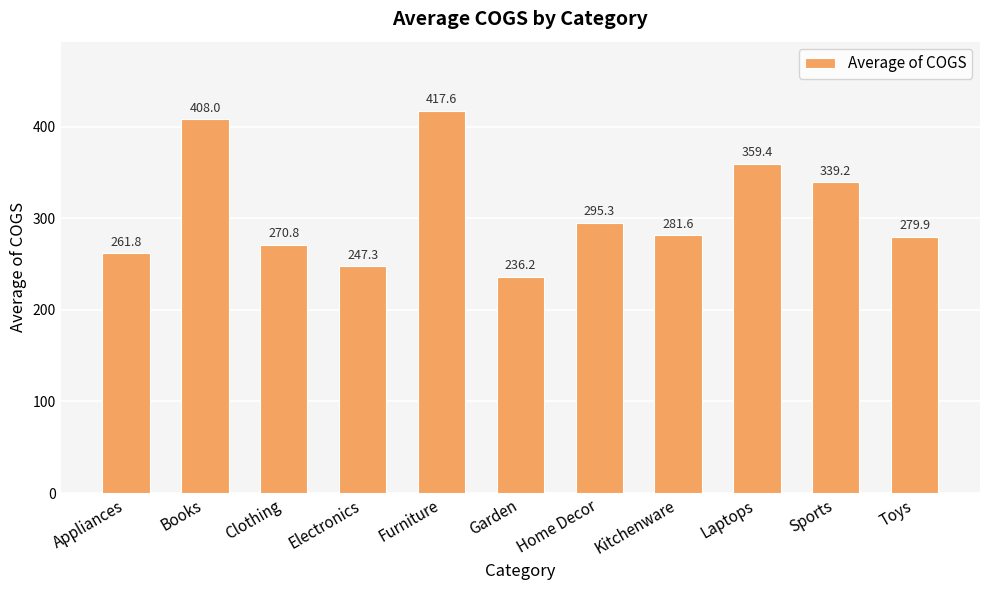

Reading left to right, extract all data points from this chart.

Appliances=261.8	Books=408.0	Clothing=270.8	Electronics=247.3	Furniture=417.6	Garden=236.2	Home Decor=295.3	Kitchenware=281.6	Laptops=359.4	Sports=339.2	Toys=279.9